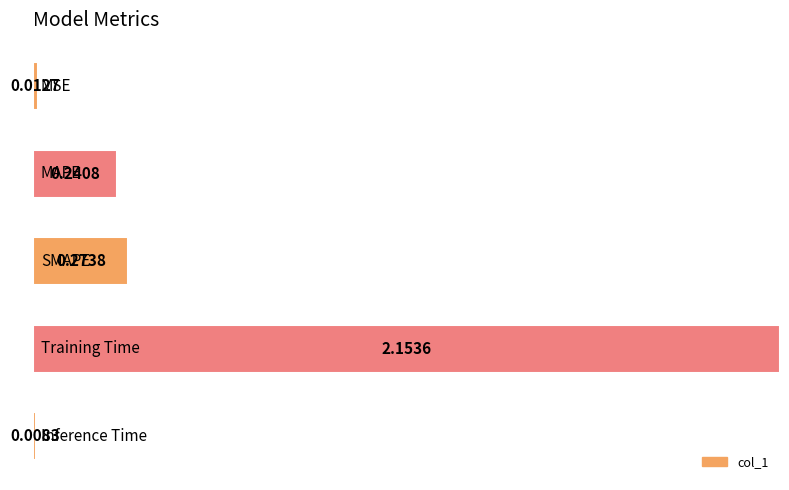

List the labels in order of value, largest first.

3, 2, 1, 0, 4